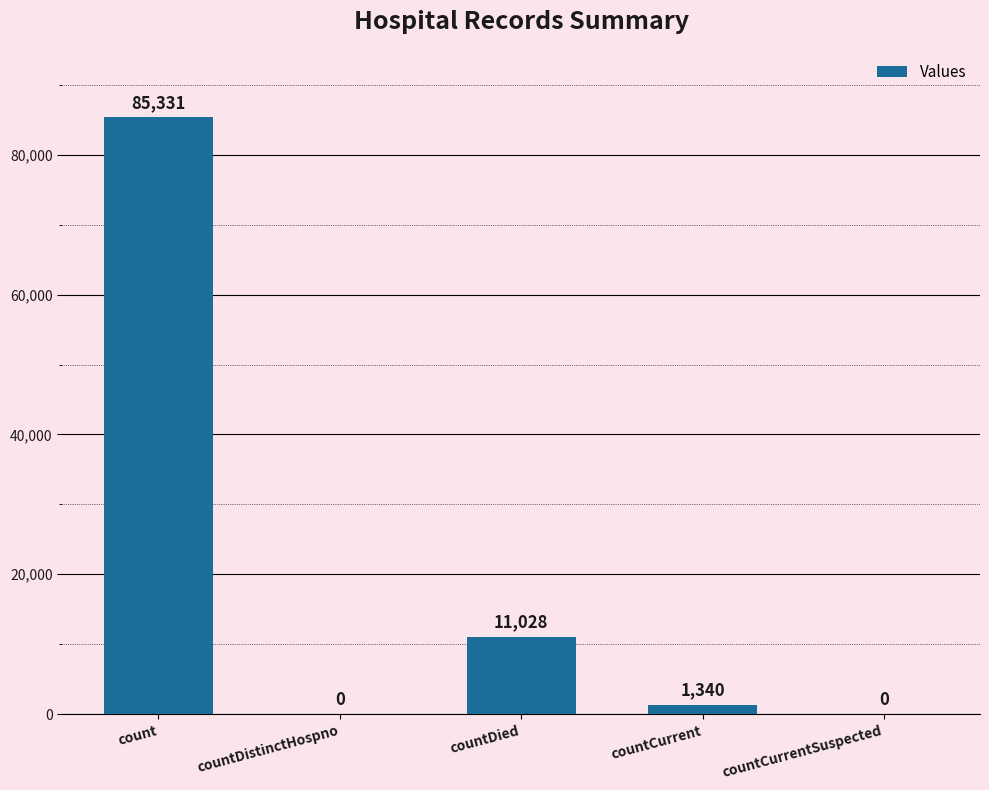

Are the bars horizontal?

No